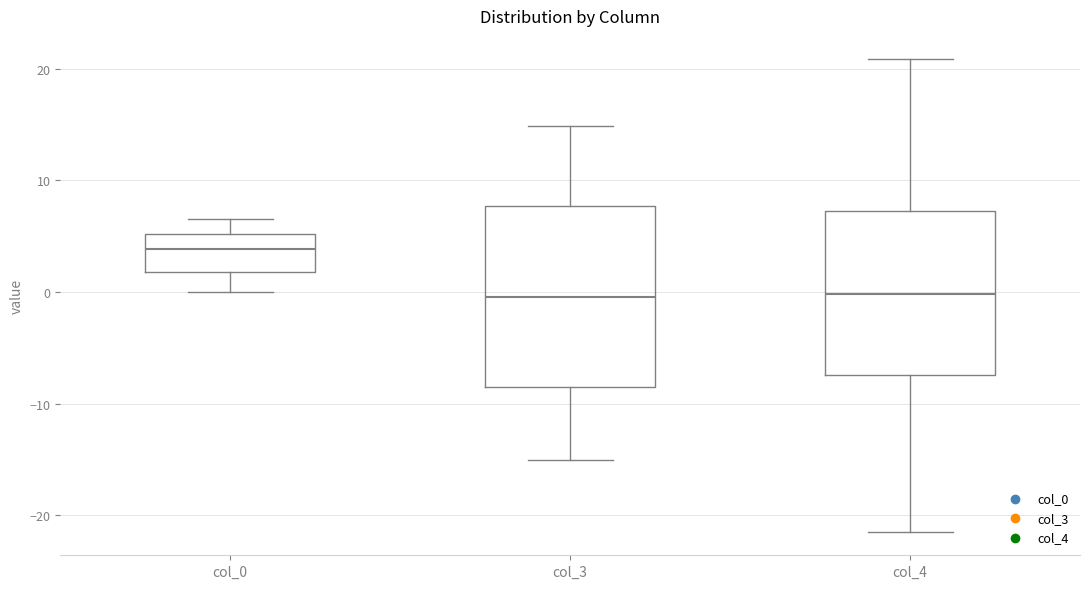

Where does the median line of the box for col_4 sit on the y-axis? The values are not printed on the chart, so give them approximately, as read against the axis.

0